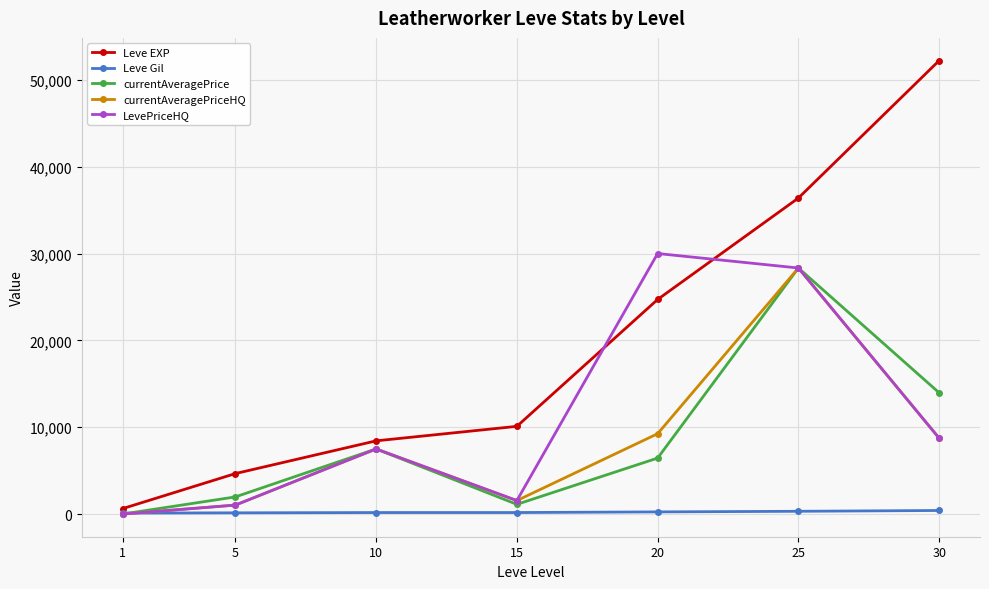

At how many categories does at least one series exceed 44199?

1